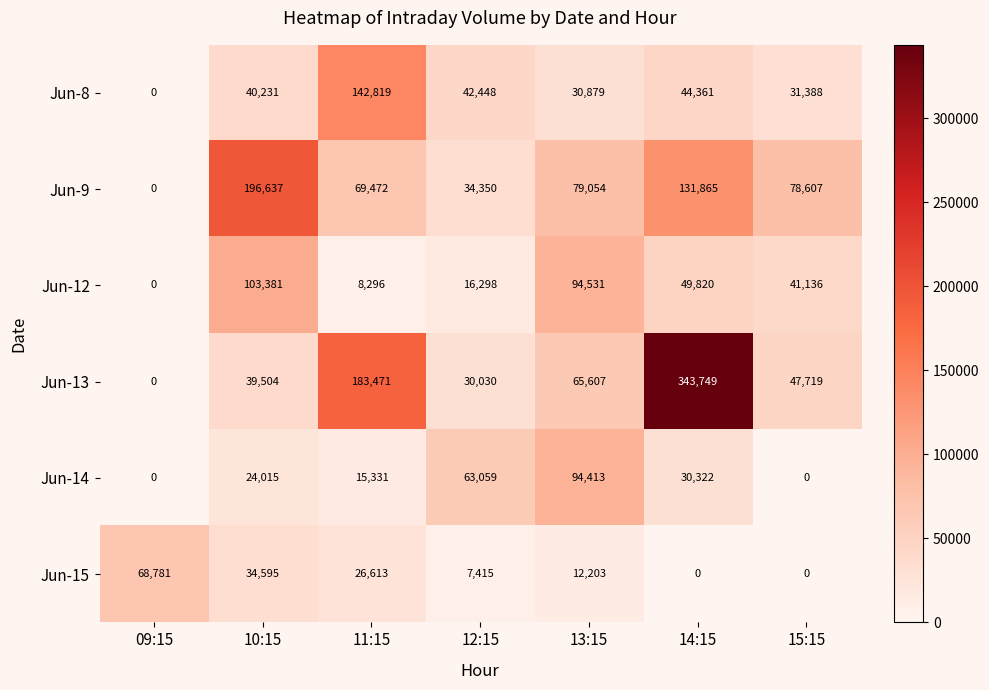

List the series in order of their peak value, lowest first.

Jun-15, Jun-14, Jun-12, Jun-8, Jun-9, Jun-13